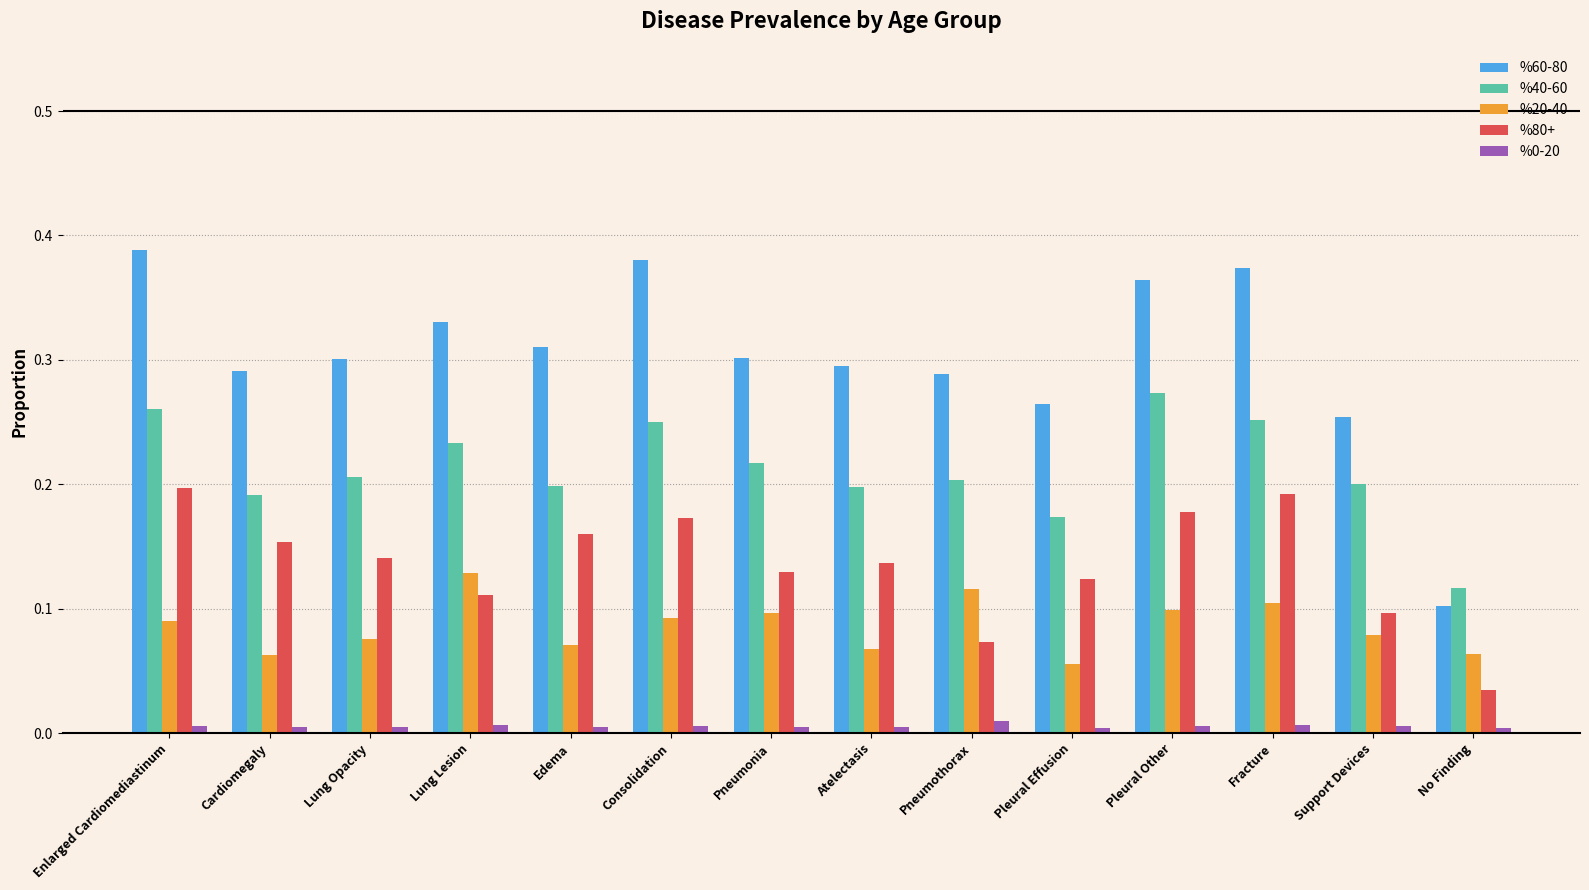

Count the number of data series in this chart.

5